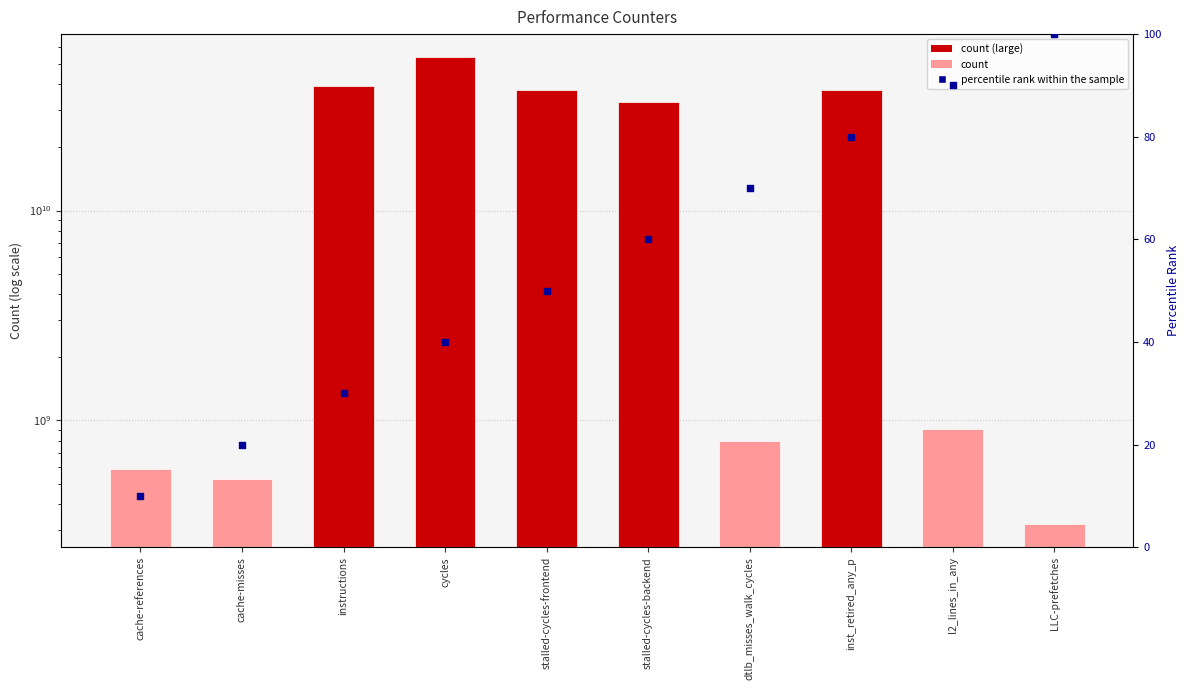

Which series has the largest Y range (max minus min)?

value